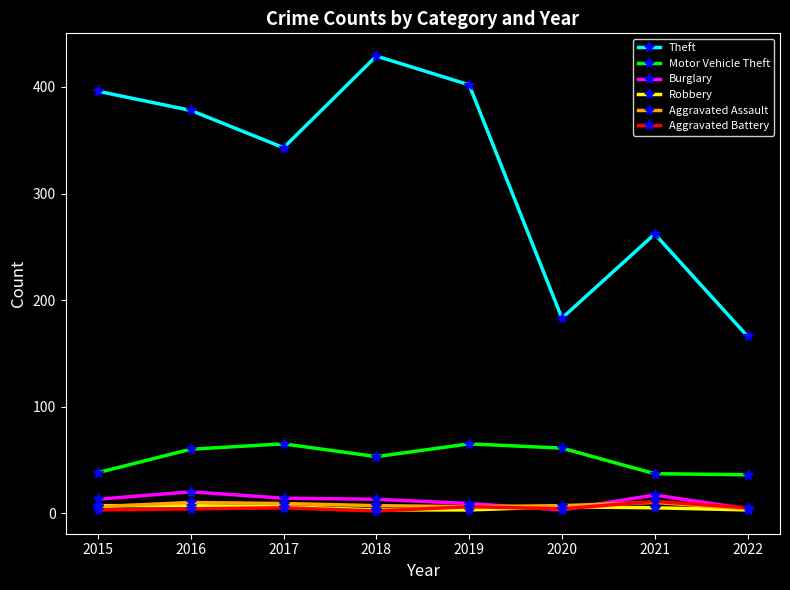

Is it true that Aggravated Battery equals 6 at 2019?

True